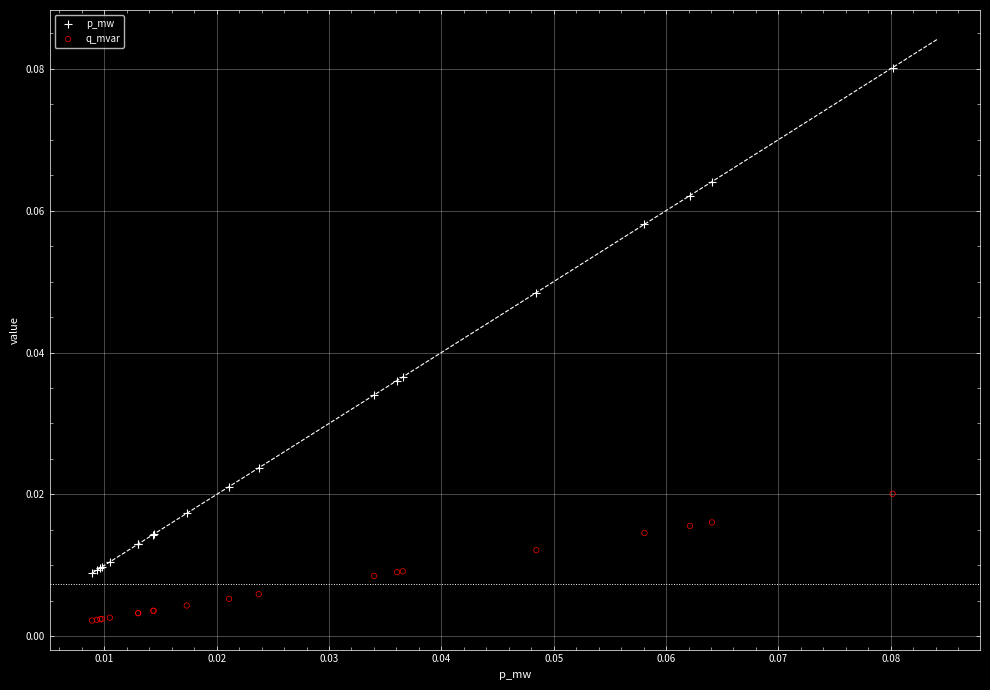

Which series has the largest Y range (max minus min)?

p_mw